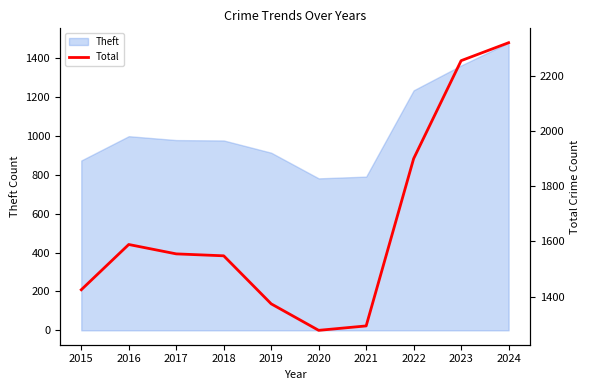

At which category does the chart reach its peak across all series?

2024